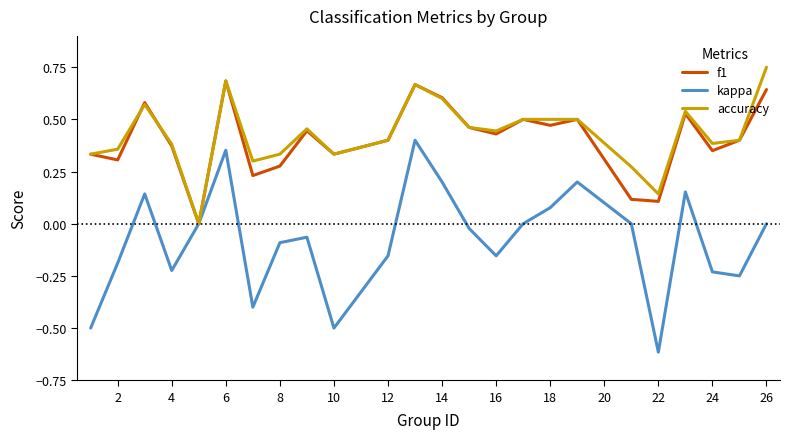

What is the smallest value displayed?

-0.6